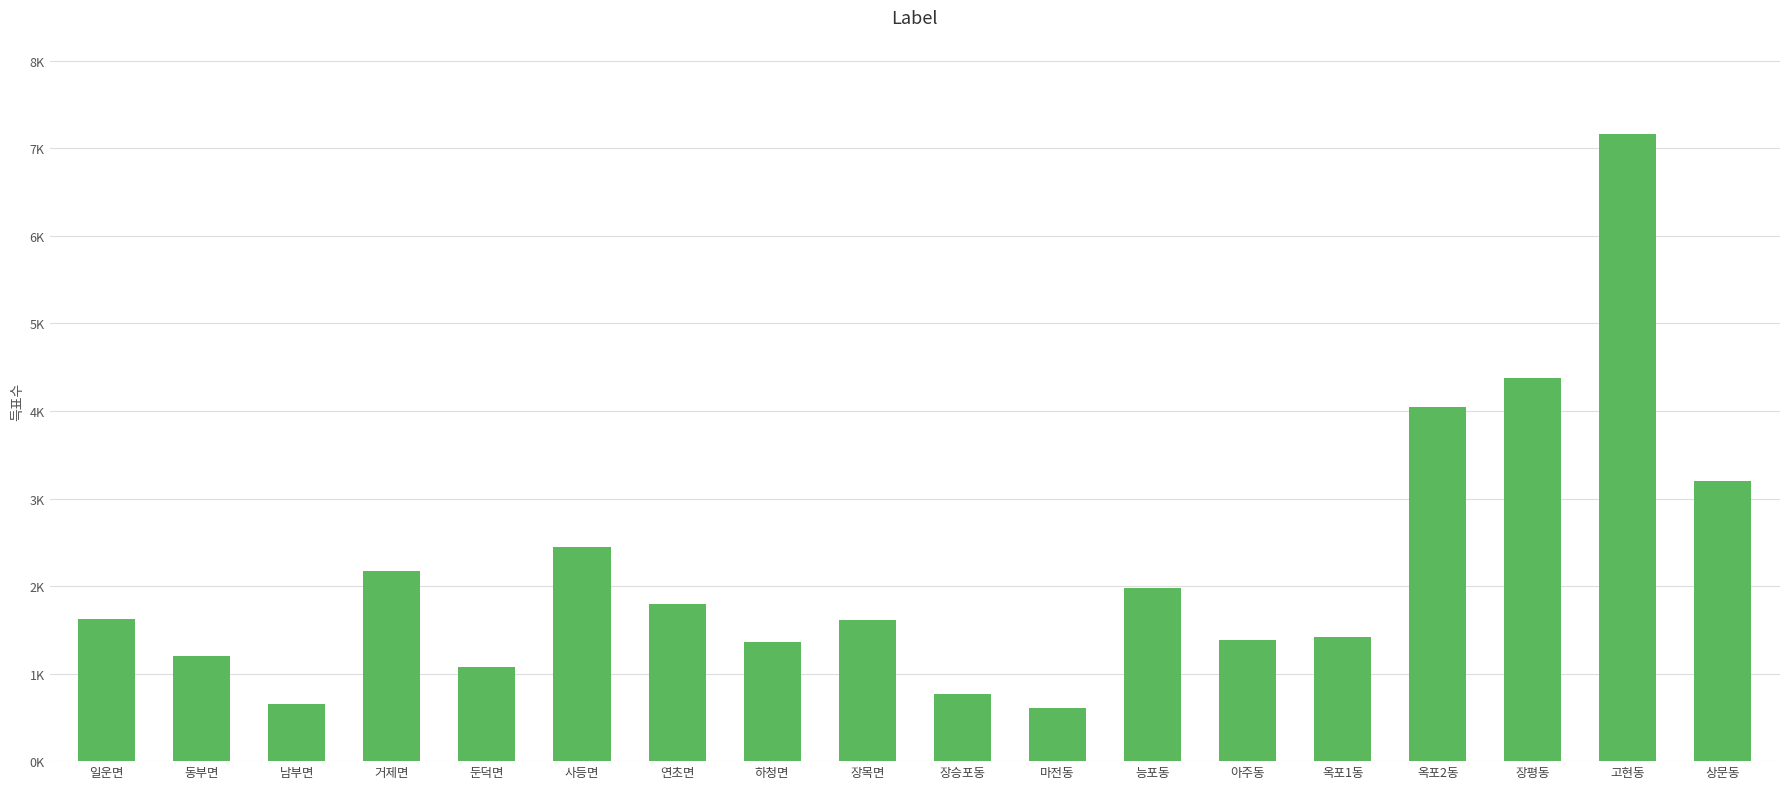

Are the bars horizontal?

No